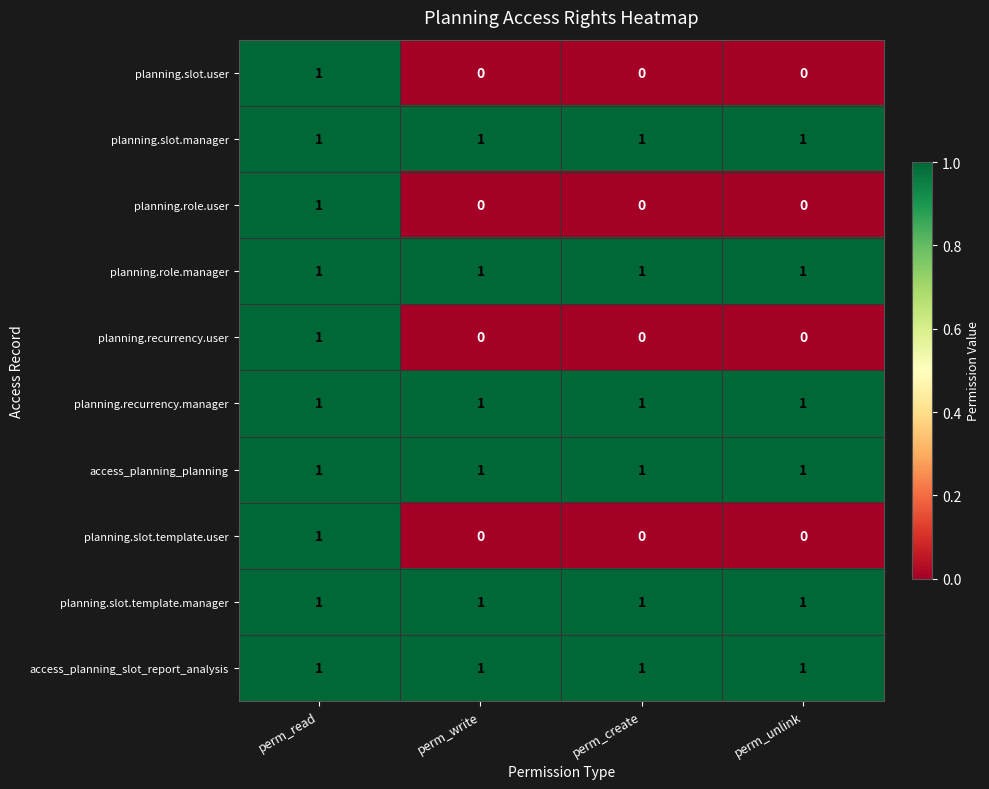

What is the sum of all planning.recurrency.manager values?

4